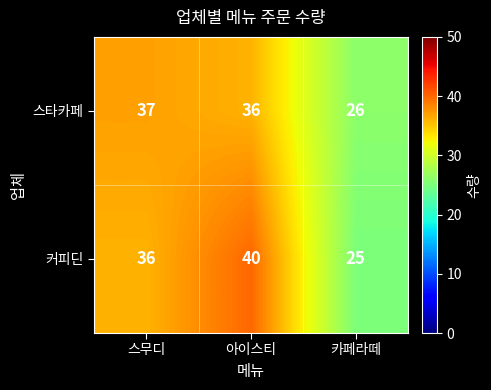

How many data points in 커피딘 are less than 36?

1